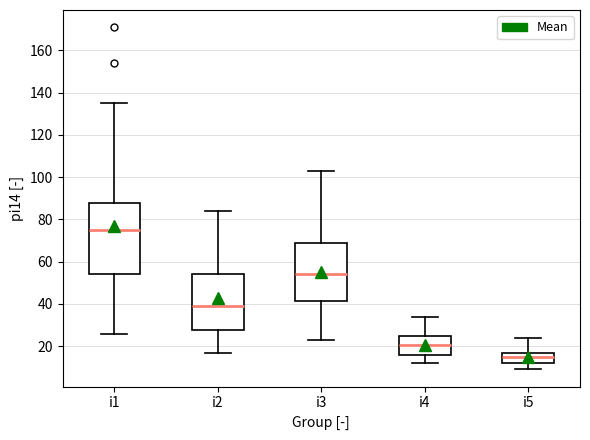

Where does the upper whisker of the box for i2 end on the y-axis? The values are not printed on the chart, so give them approximately, as read against the axis.

84